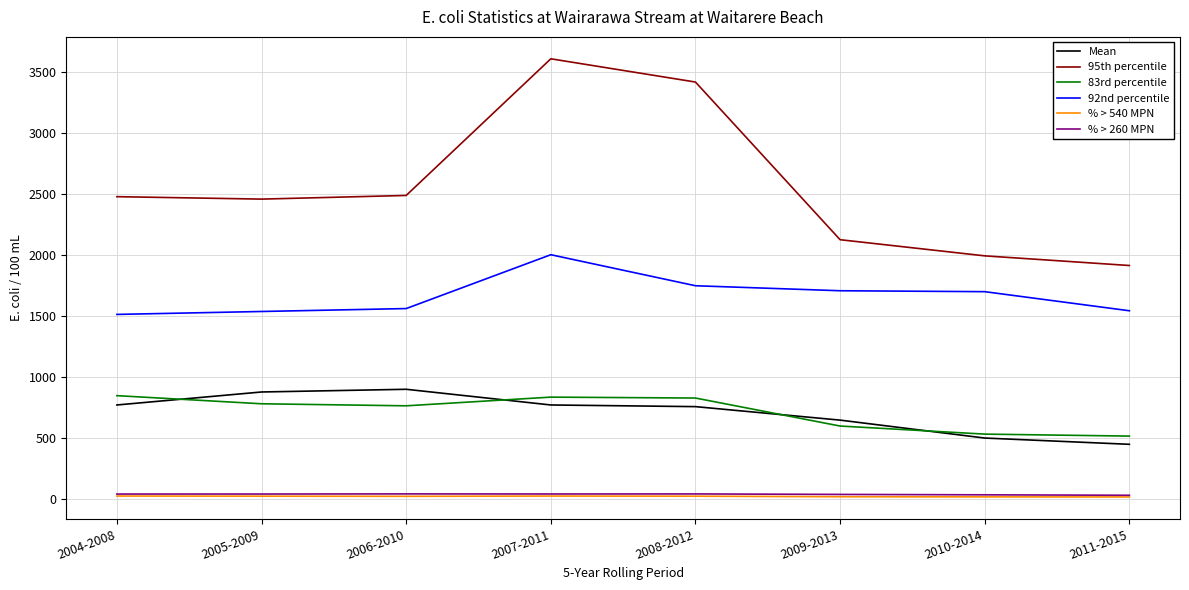

Which category has the lowest value in the Mean series?

2011-2015